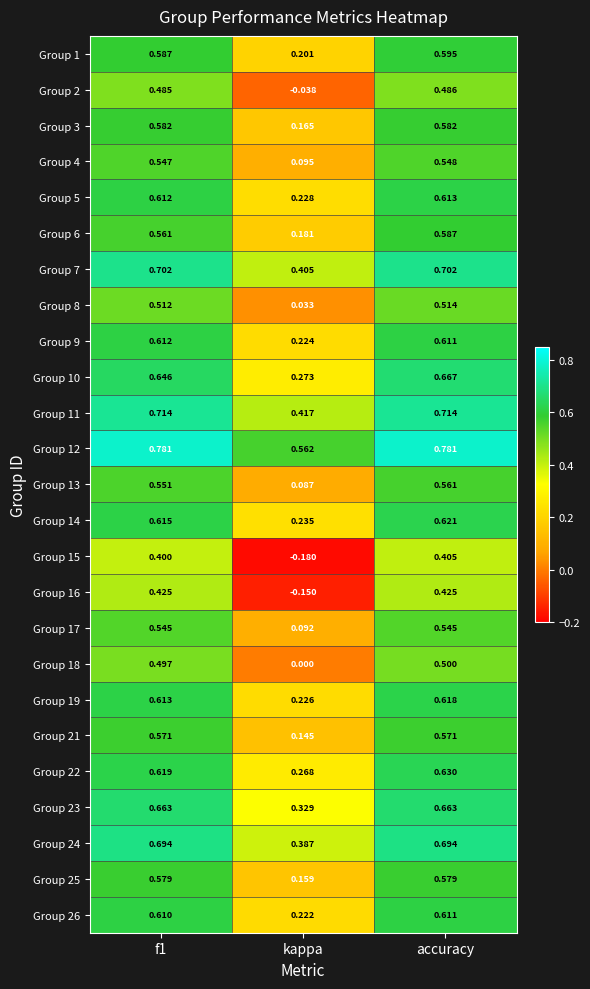

At which label does Group 14 reach its minimum?

kappa